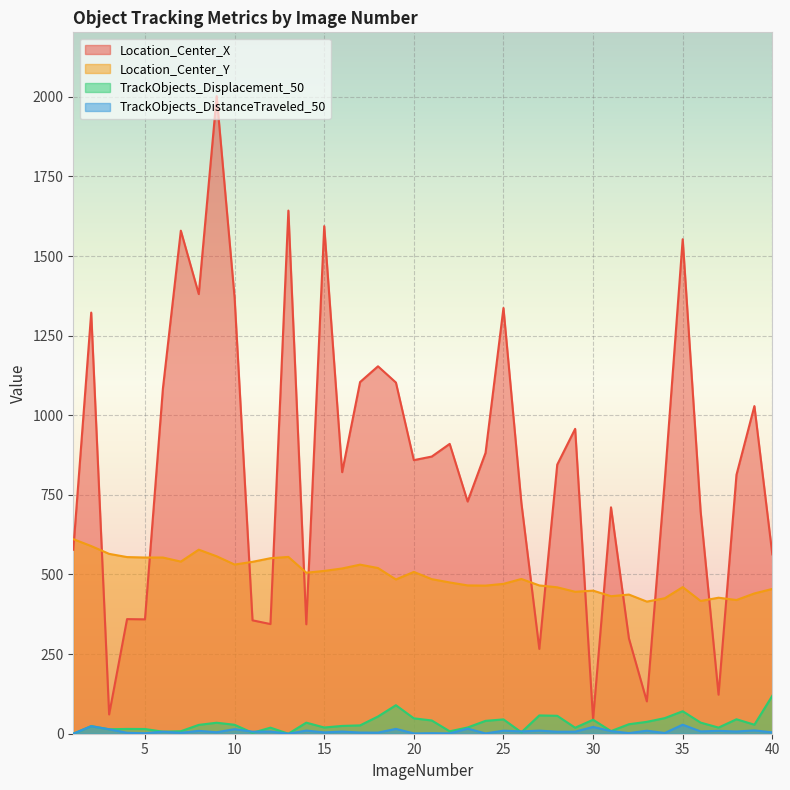

What is the lowest value of the Location_Center_Y series?

414.9